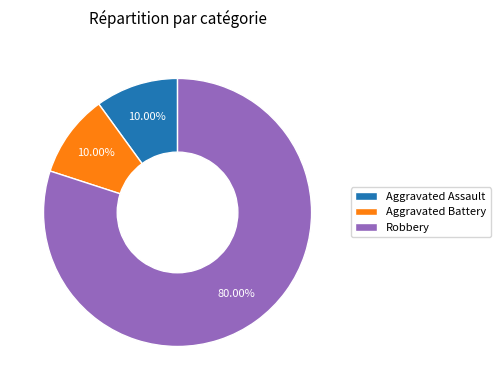

Is the sum of Aggravated Battery and Robbery greater than half?

Yes